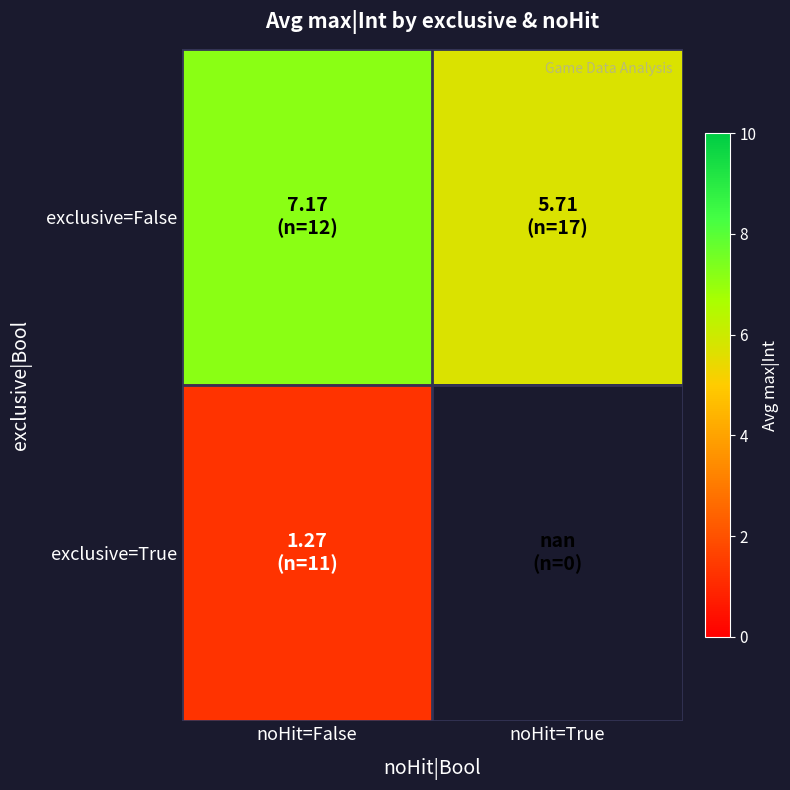

Rank the series at noHit=False from lowest to highest value.

exclusive=True, exclusive=False